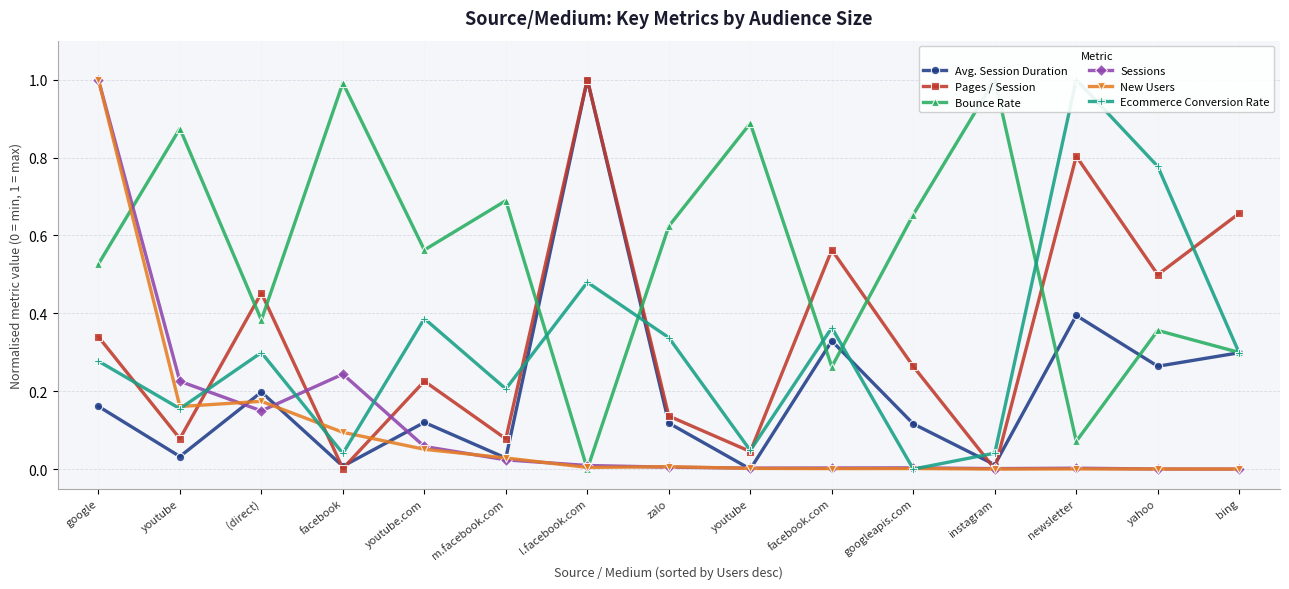

True or false: Bounce Rate has a value of 0.7 at m.facebook.com.

True